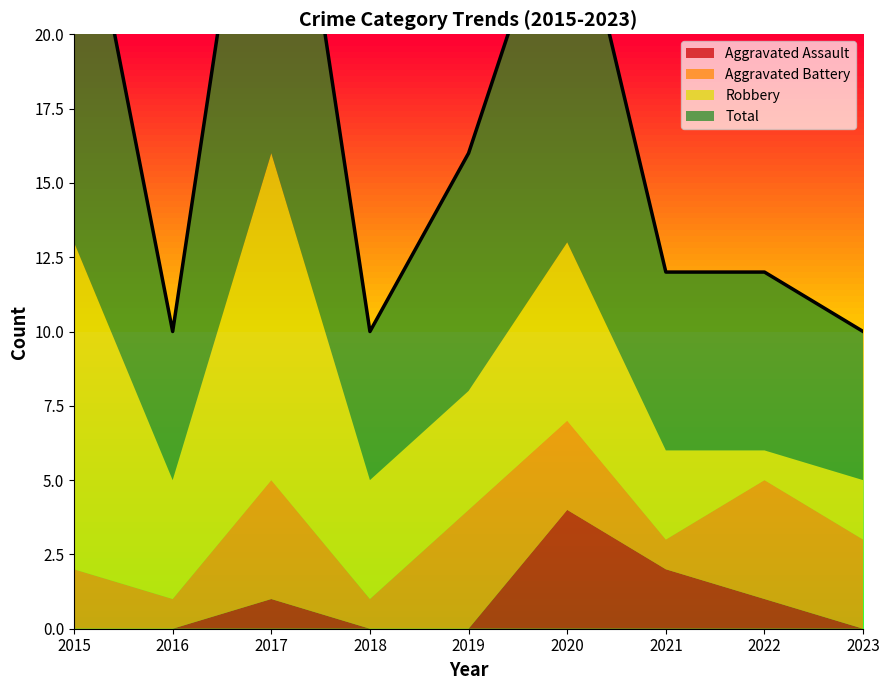

The Aggravated Assault series shows 1 at 2021. True or false?

False